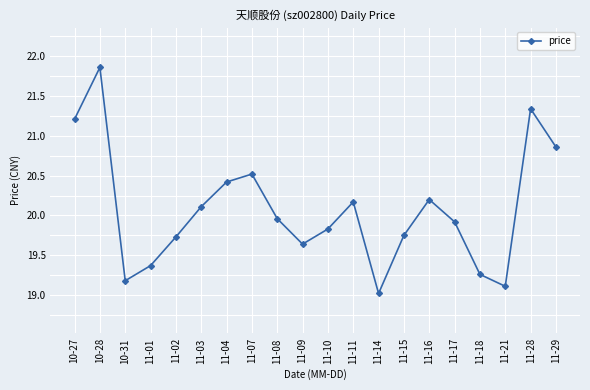

What is the value of the 5th point from the left?

19.7